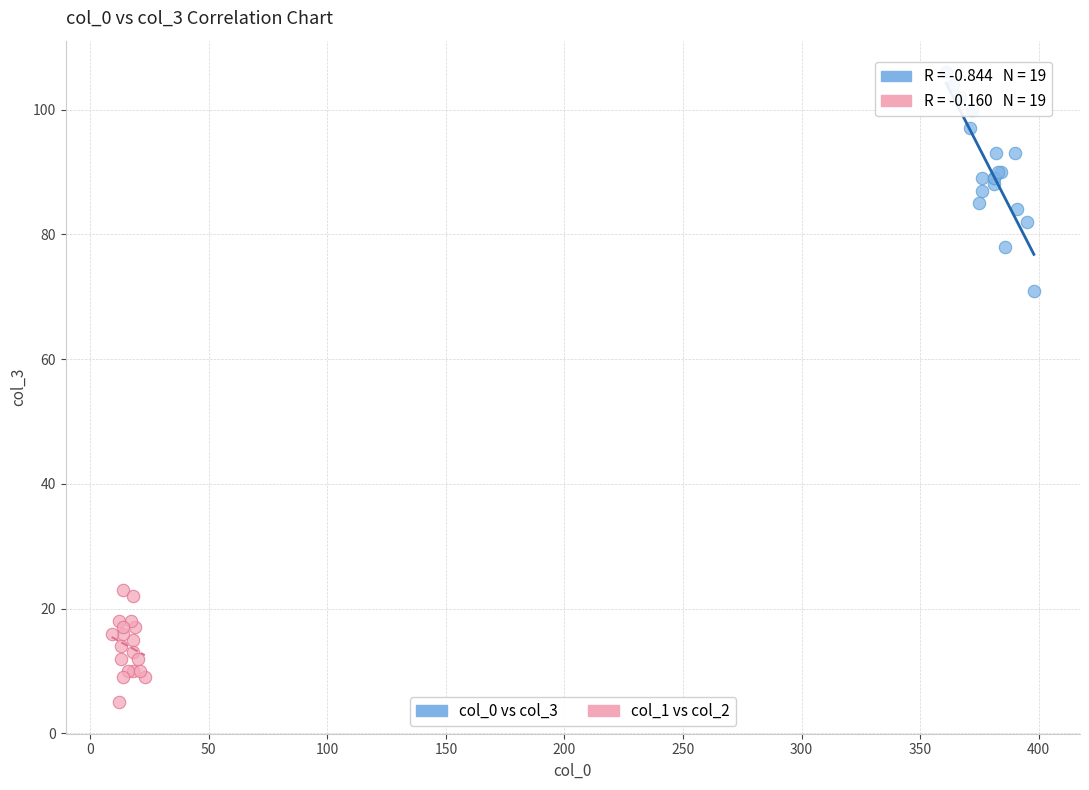

Which series has the largest Y range (max minus min)?

col_0 vs col_3